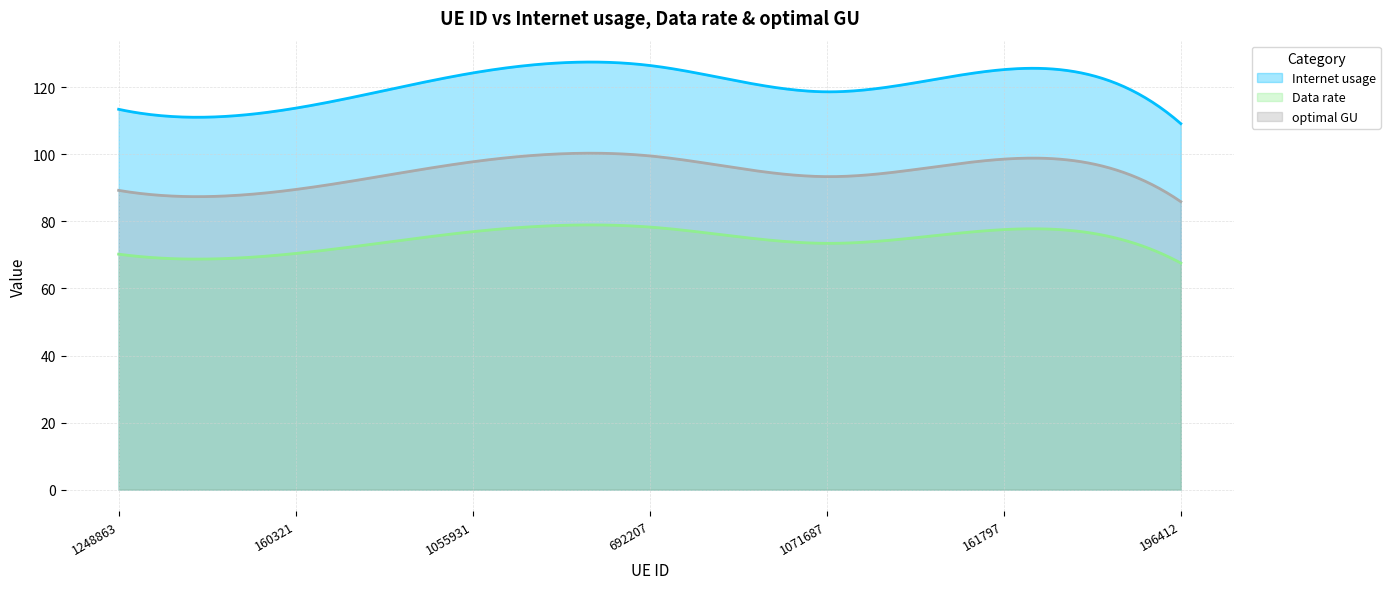

True or false: Data rate has more than 0 interior local peaks.

True